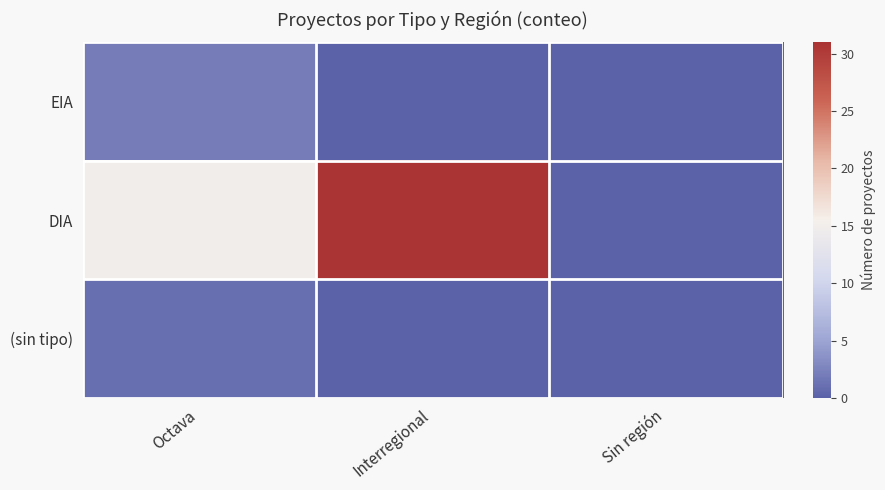

At which category does the chart reach its peak across all series?

Interregional